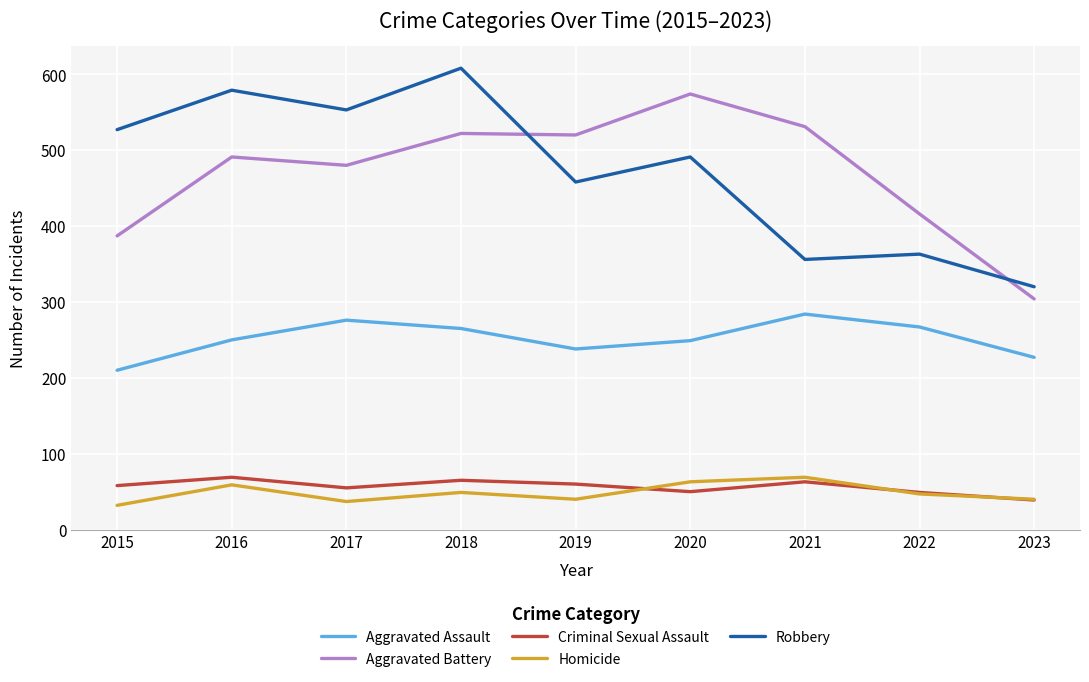

What are all the series names shown in the legend?

Aggravated Assault, Aggravated Battery, Criminal Sexual Assault, Homicide, Robbery